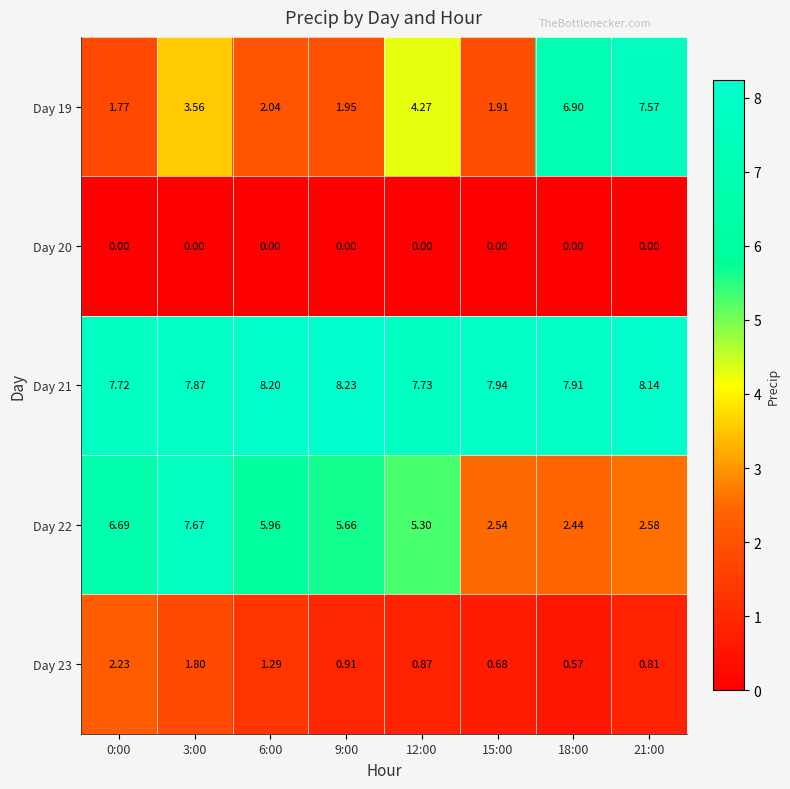

At which category is the sum across all series the highest?

3:00